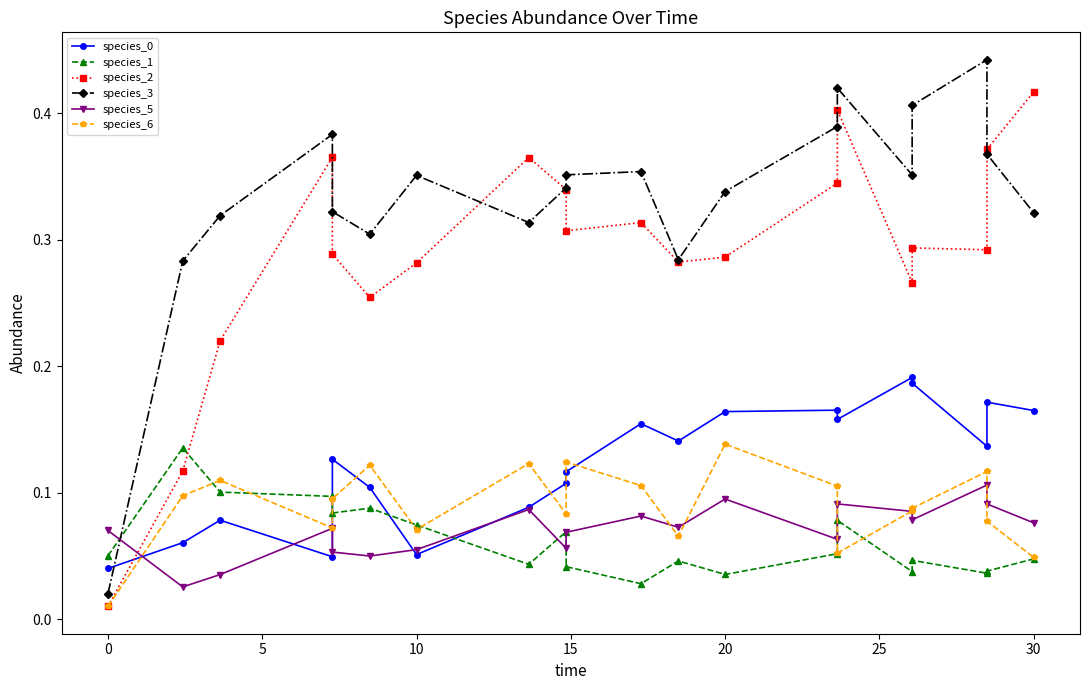

In species_2, how many points are higher than both neighbors (excluding endpoints)?

5